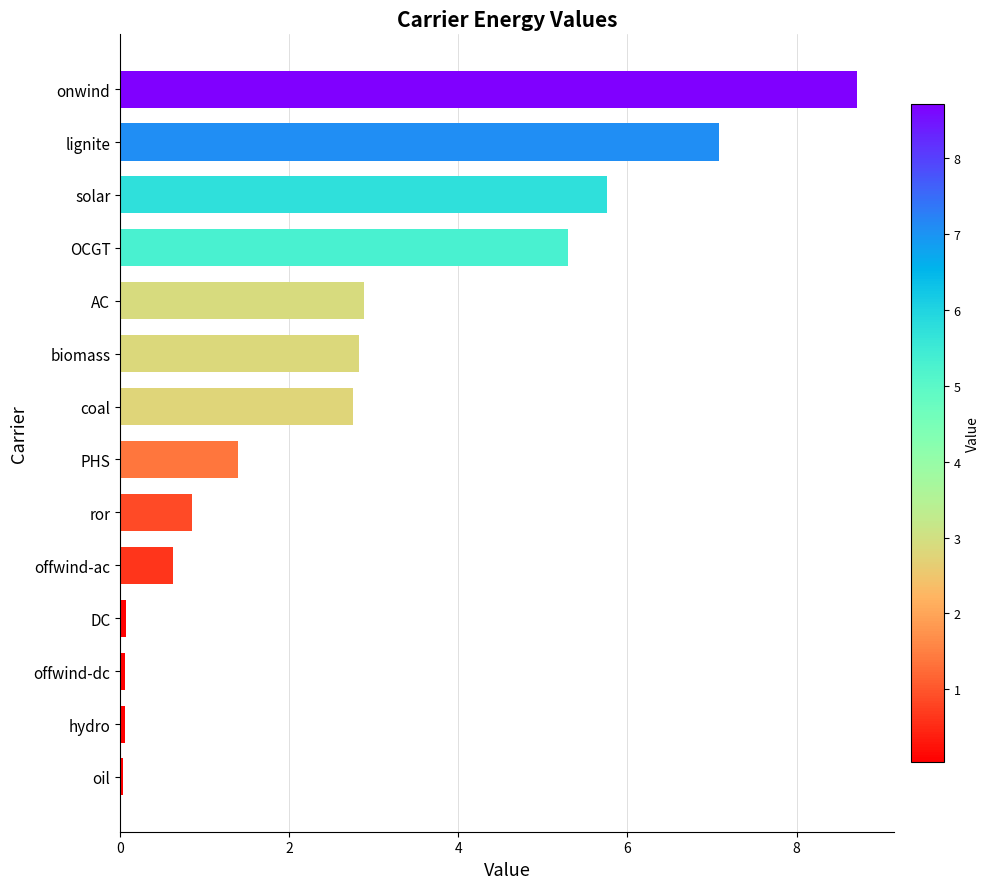

What is the difference between the maximum and minimum values?

8.7